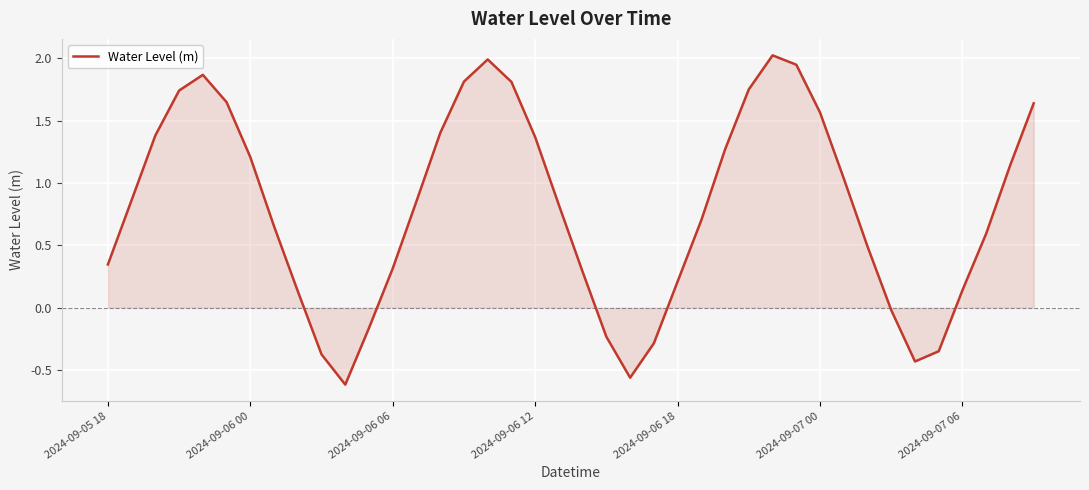

What is the difference between the maximum and minimum values?

2.6